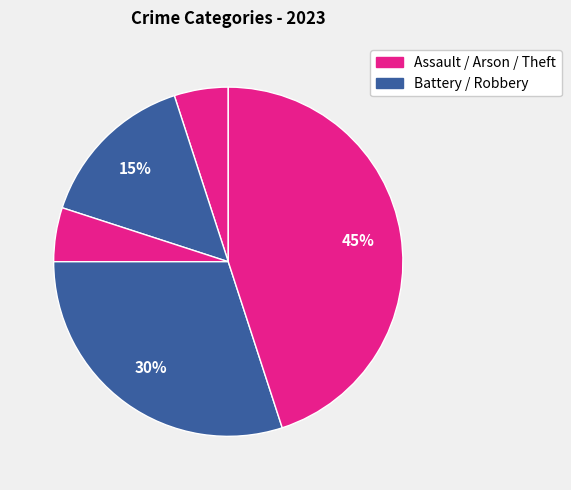

Count the number of slices in the pie.

5